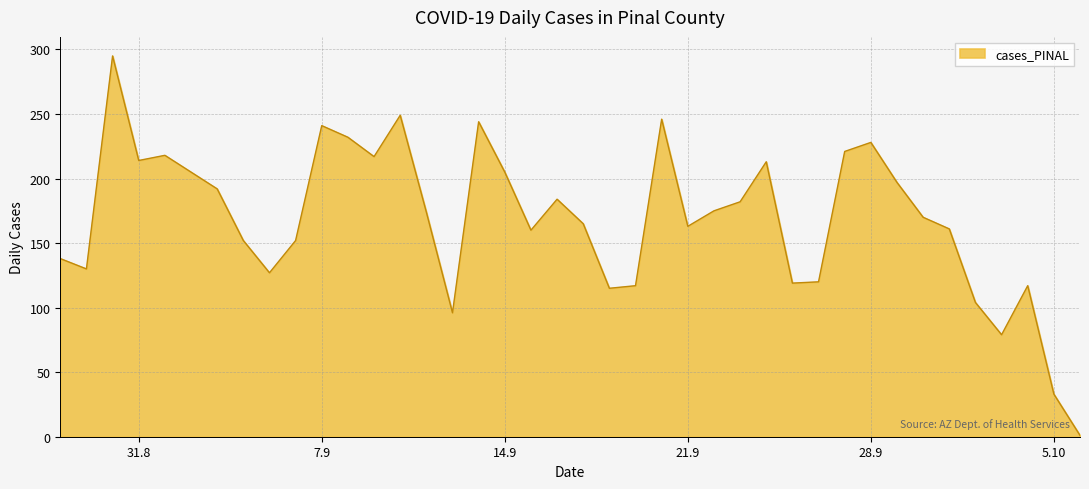

What is the difference between the maximum and minimum values?

294